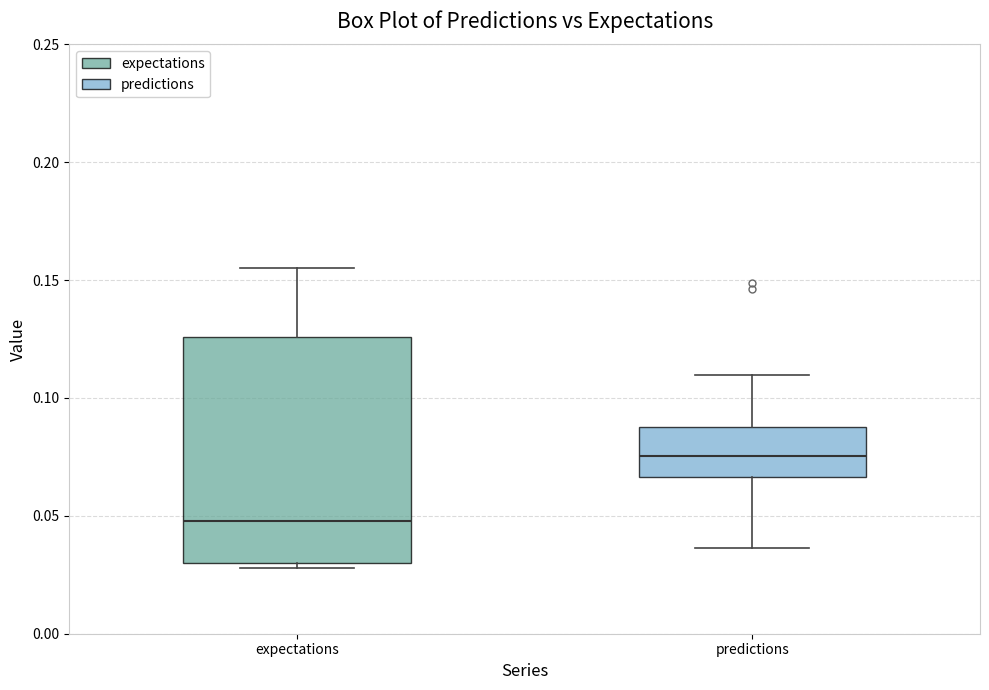

Reading left to right, transcribe this box plot: for each box, give where its median line is, the range the box spans, and where its two whiskers end, as read against the y-axis. The values are not printed on the chart, so give them approximately, as read against the axis.

expectations: median 0.050, box 0.030 to 0.125, whiskers 0.030 (just below the box's lower edge) to 0.155
predictions: median 0.075, box 0.065 to 0.090, whiskers 0.035 to 0.110